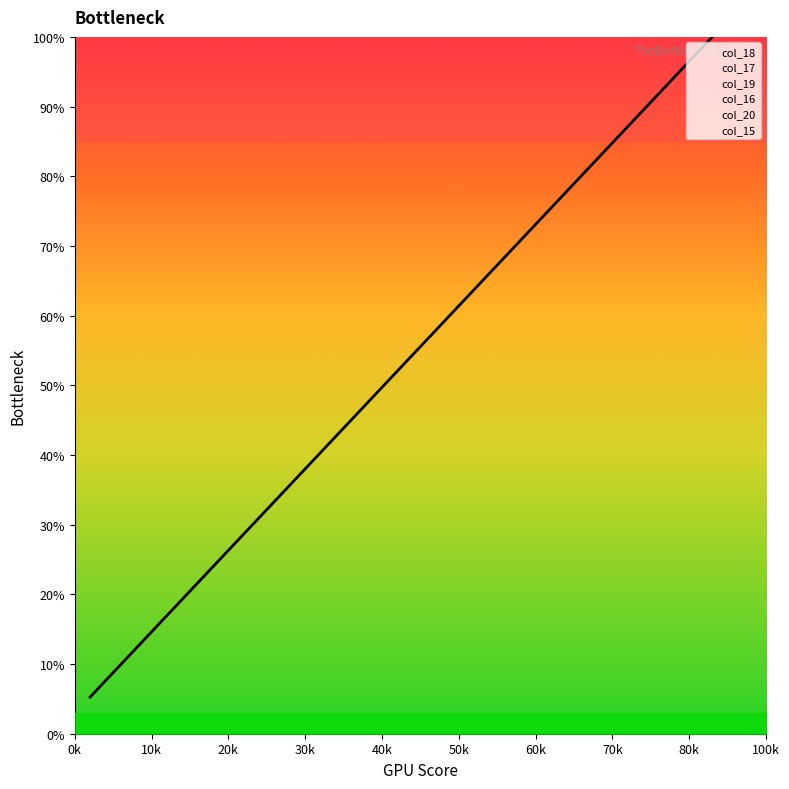

The chart shows a value of 5.3 at x. True or false?

True